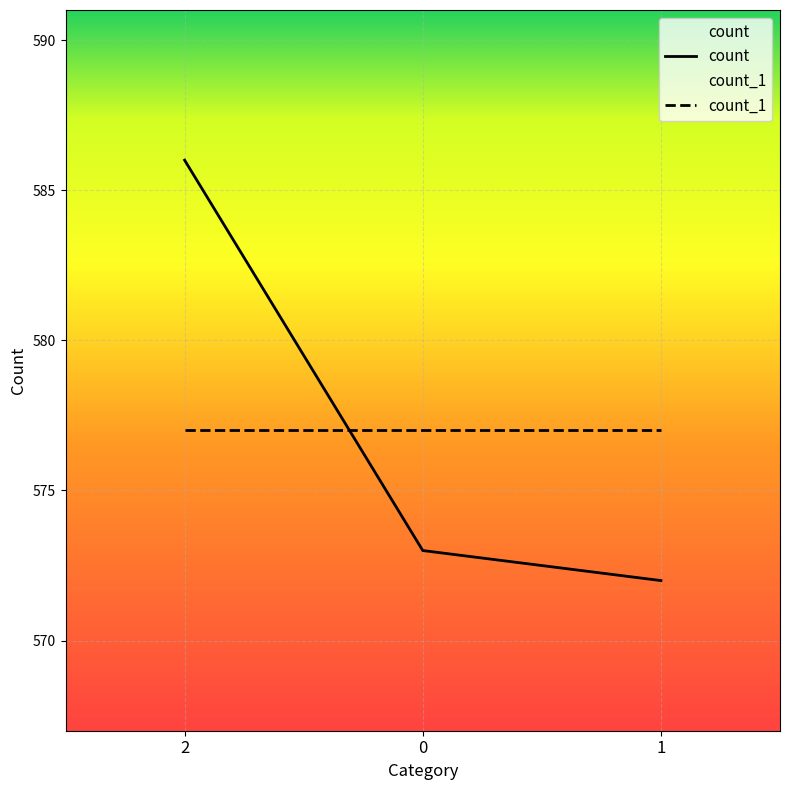

Reading right to left, transcribe all the data shown in this chart.

572	573	586